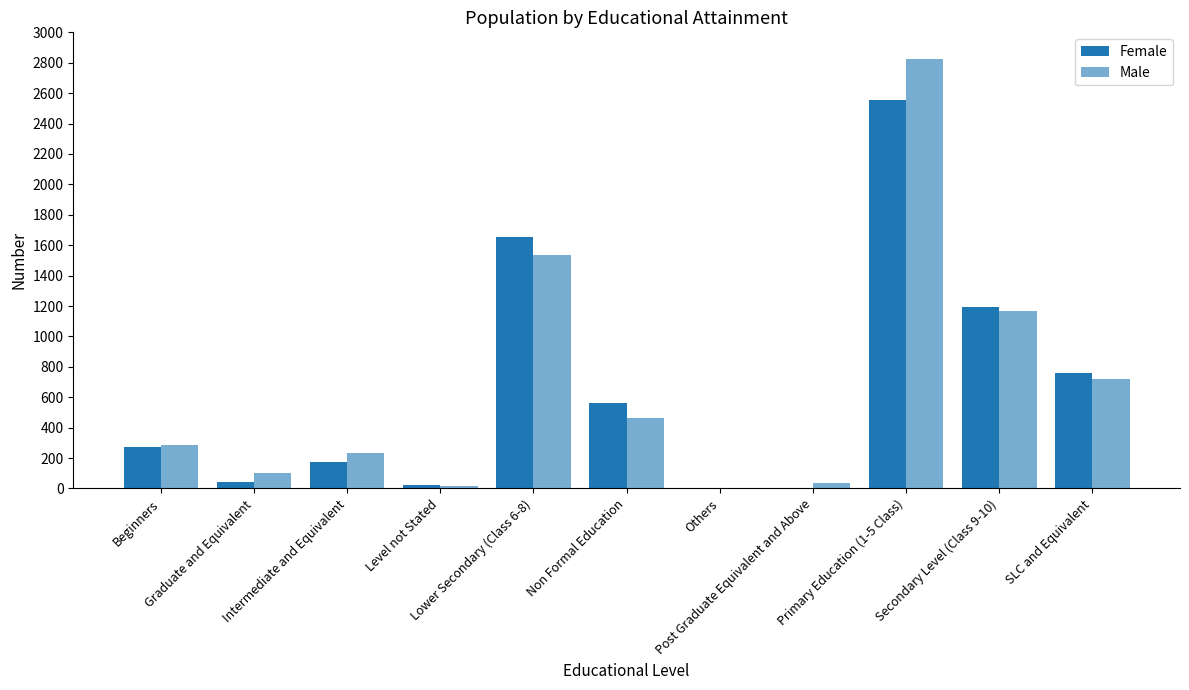

Between Graduate and Equivalent and Lower Secondary (Class 6-8), which series saw the biggest shift?

Female